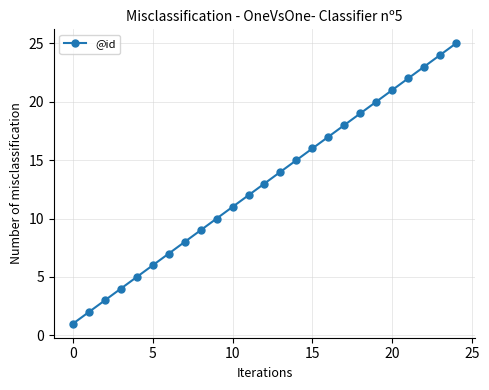

True or false: there are more than 0 points higher than both neighbors.

False